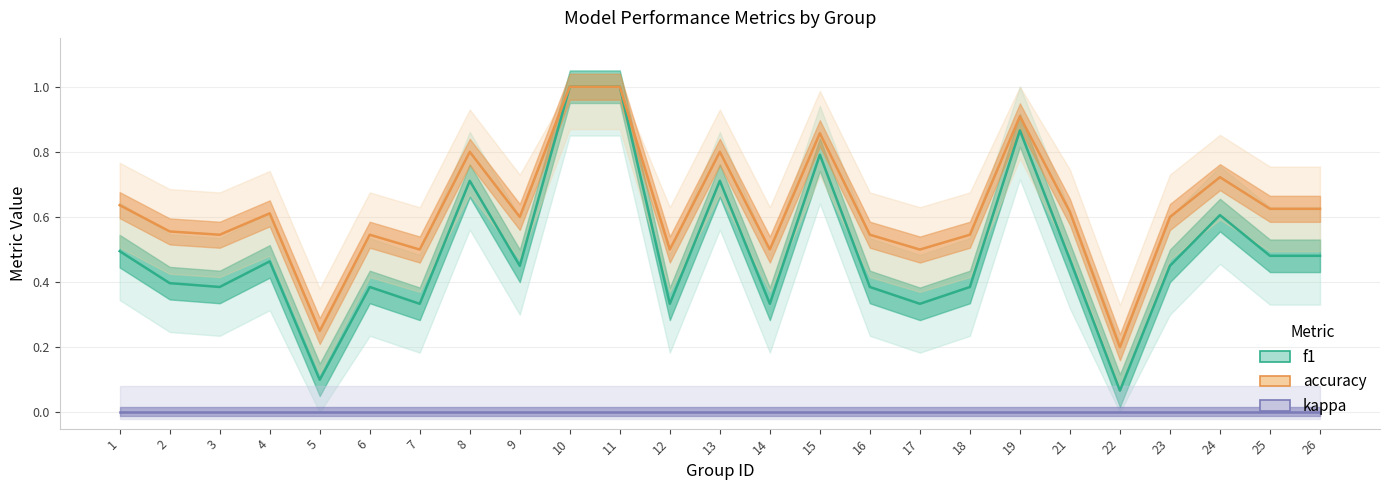

True or false: accuracy has a value of 0.3 at 1.

False